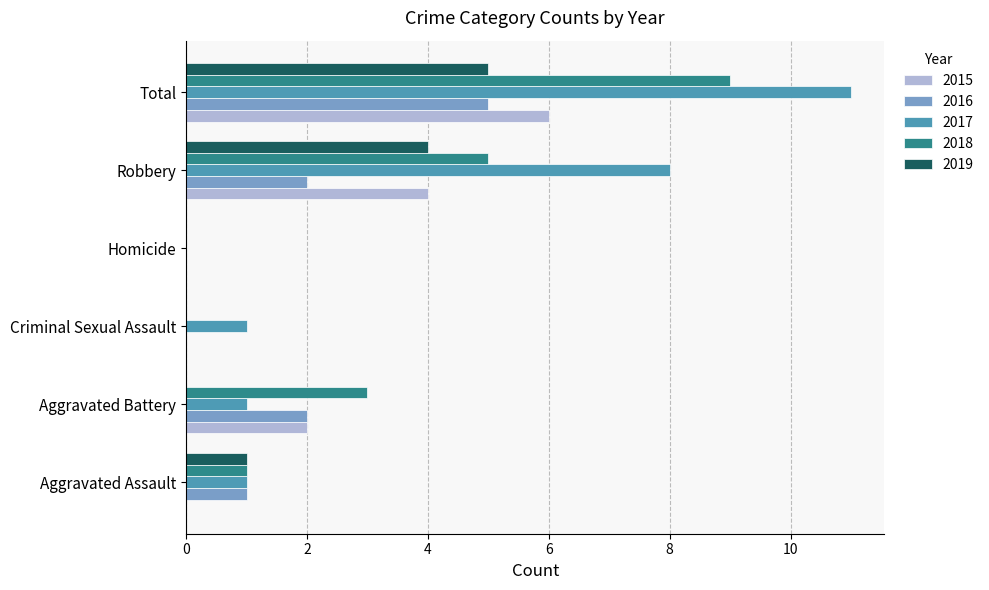

Which category has the highest value across all series?

Total